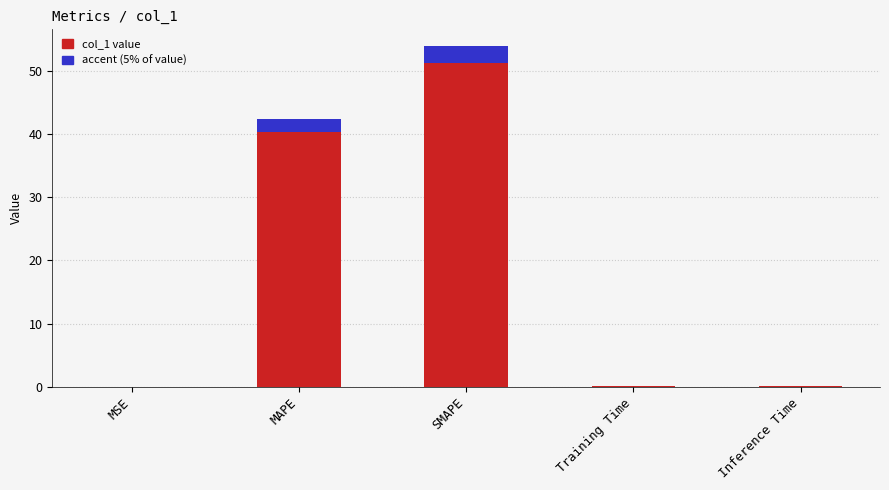

Reading left to right, extract all data points from this chart.

0.0	42.4	53.9	0.1	0.1